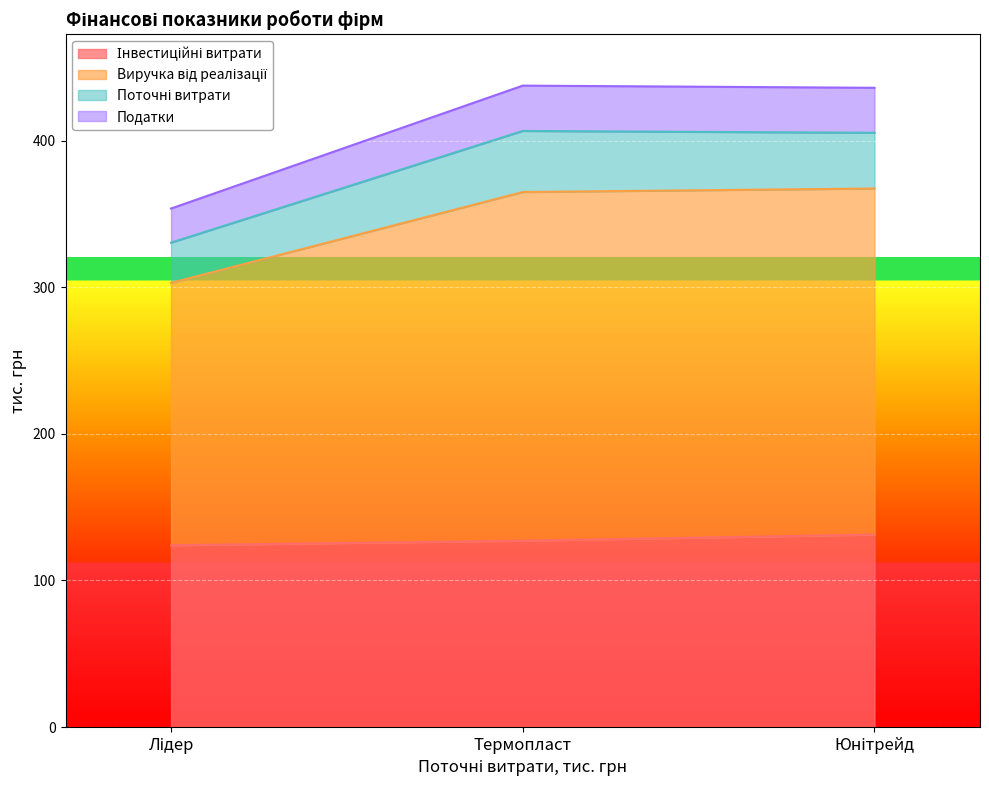

At which category is the sum across all series the highest?

Юнітрейд